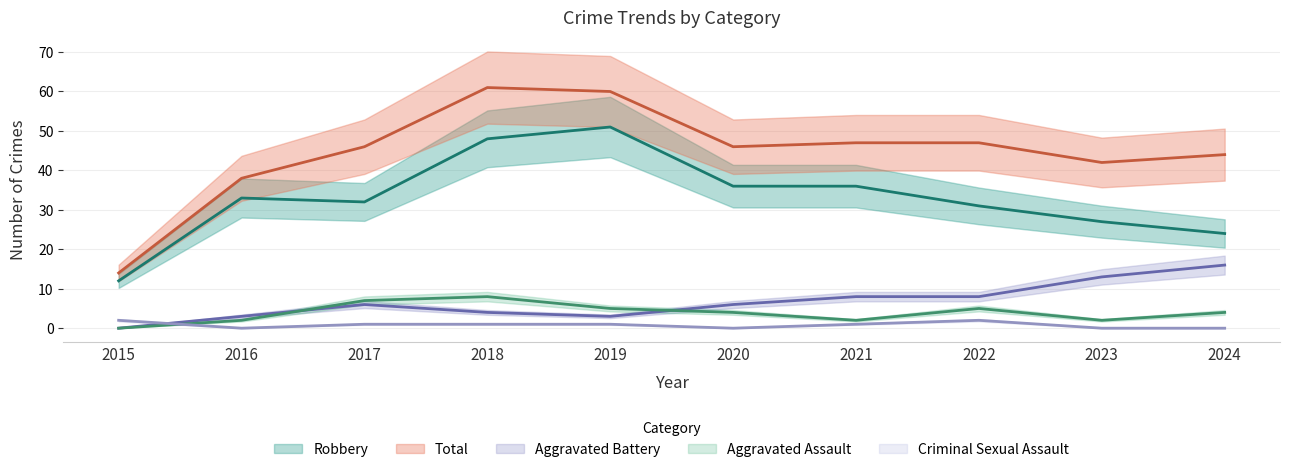

Where is Total nearest to the value 37?

2016